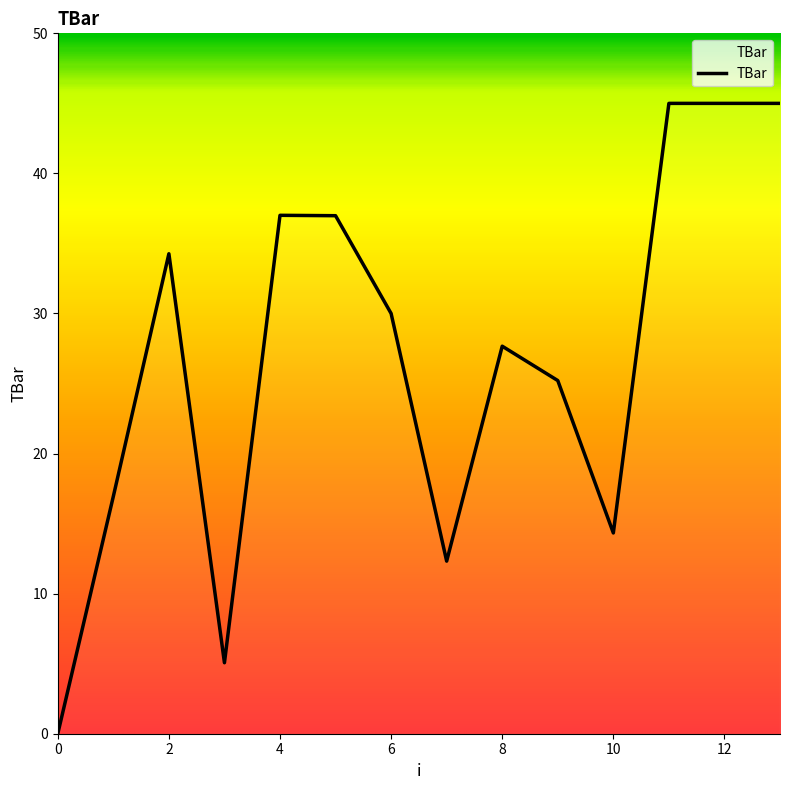

What is the greatest value displayed?

45.0